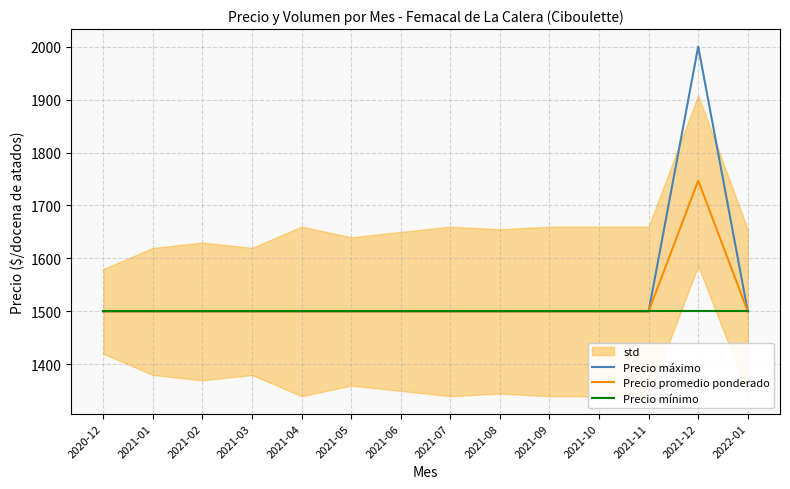

True or false: Precio mínimo and Precio promedio ponderado intersect in this chart.

False